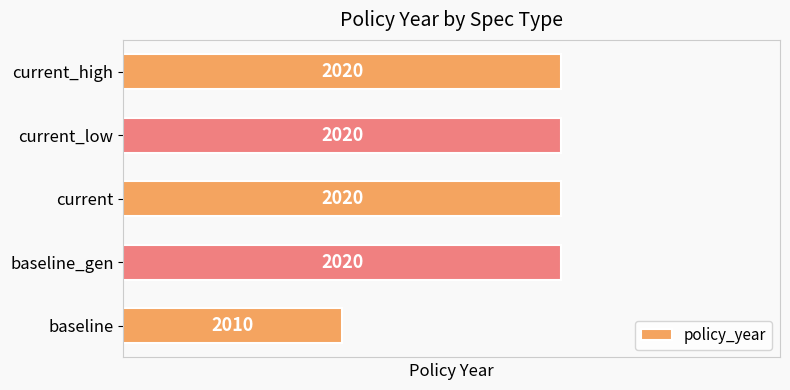

Approximately how many times larger is the value at baseline_gen compared to current_low?

1.0